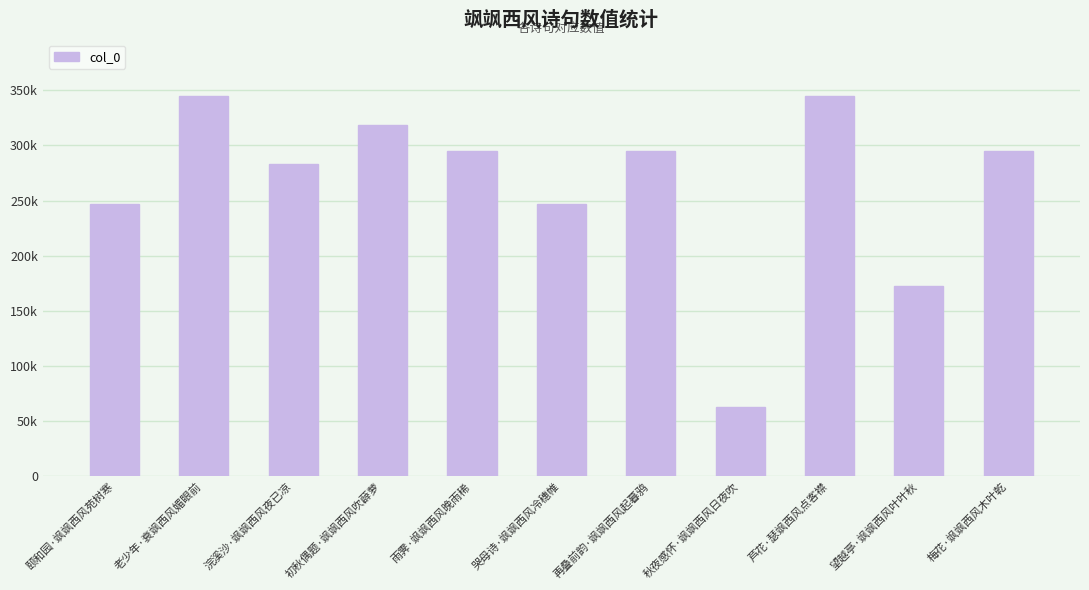

Between 哭母诗·飒飒西风冷穗帷 and 芦花·瑟飒西风点客襟, which is larger?

芦花·瑟飒西风点客襟